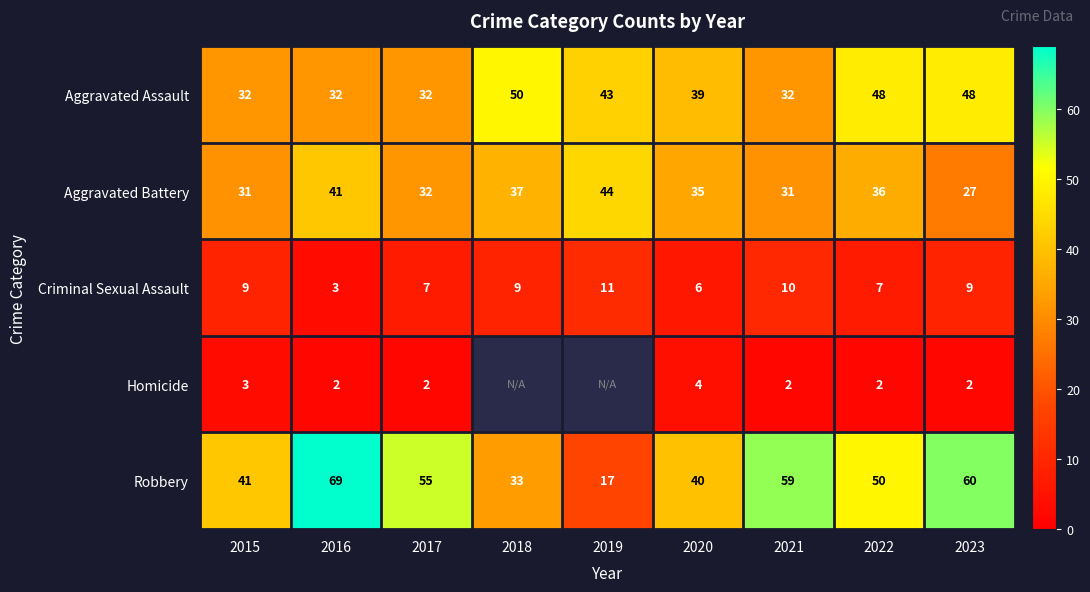

Where does the Robbery series first go above 50?

2016